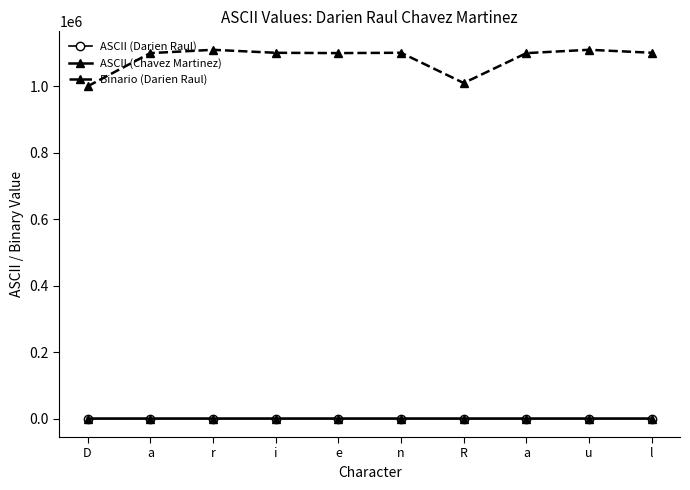

The ASCII (Darien Raul) series shows 41 at n. True or false?

False